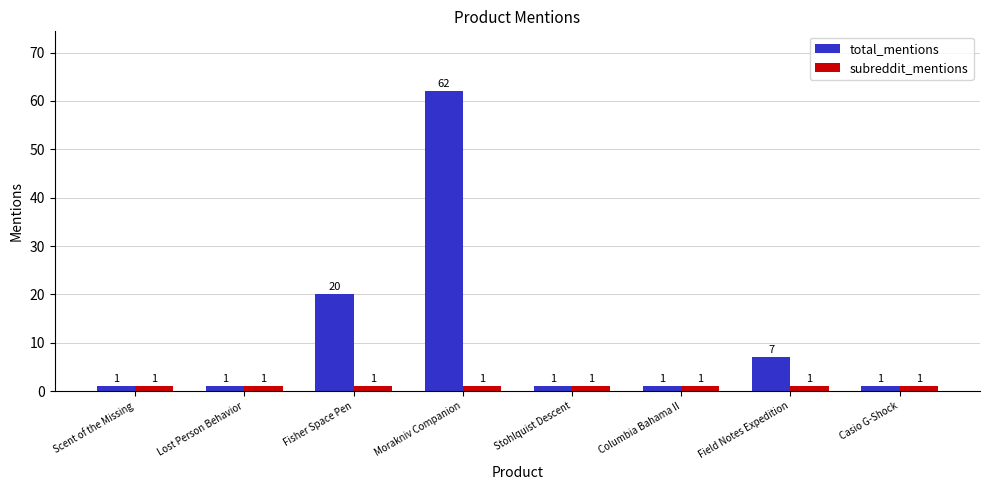

Which series has the largest range (max minus min)?

total_mentions